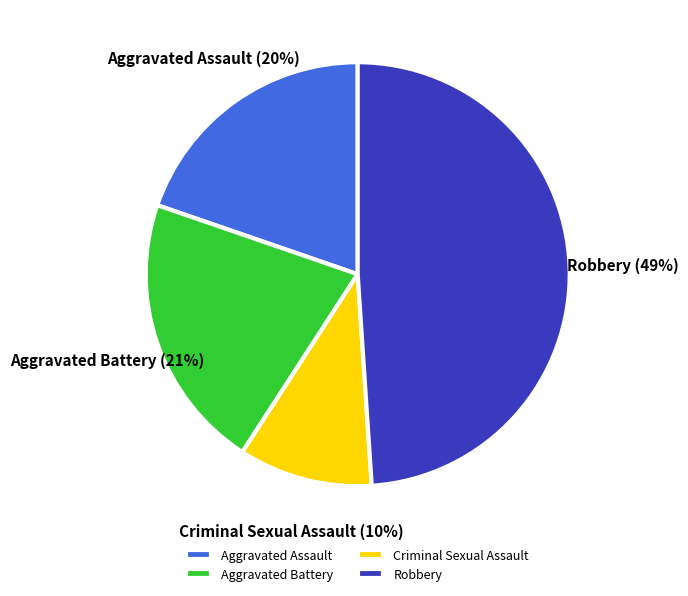

Approximately how many times larger is the value at Robbery compared to Aggravated Battery?

2.3